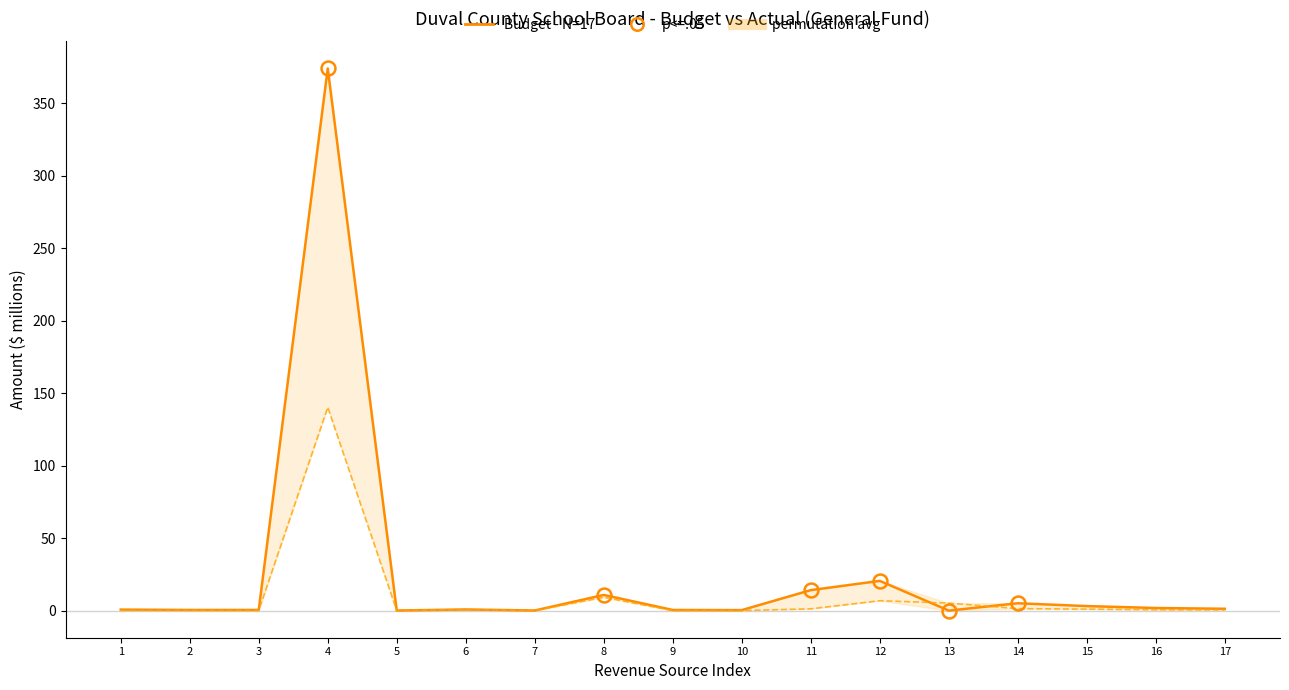

Which series has the widest spread of values?

Budget - N=17